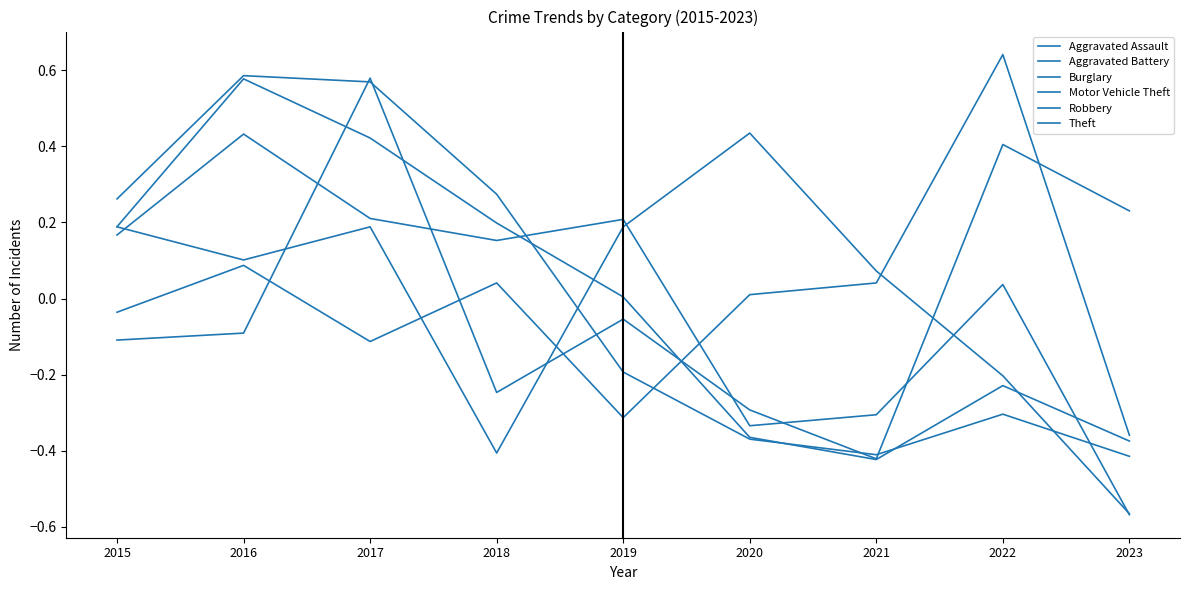

The Motor Vehicle Theft series shows 0.6 at 2022. True or false?

False